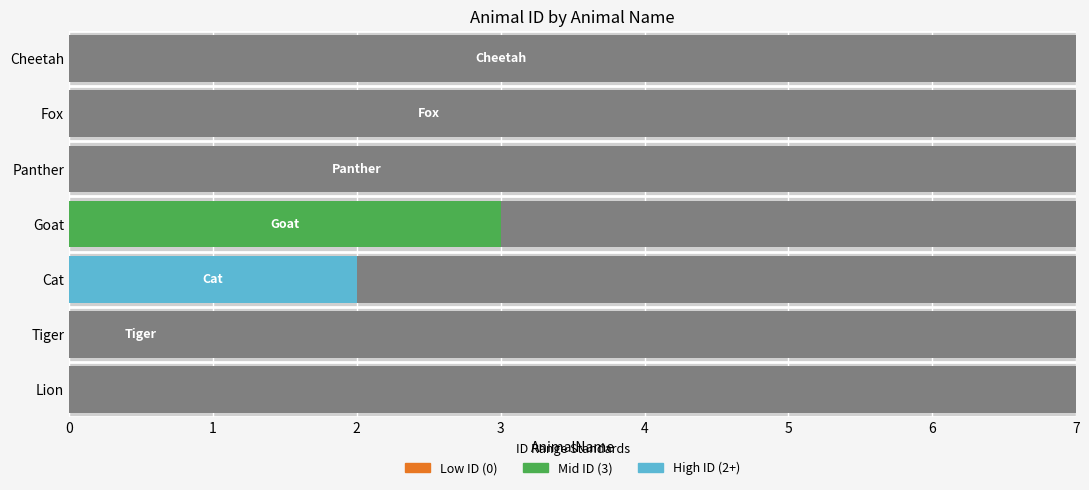

Where does the data first go above 3?

Panther